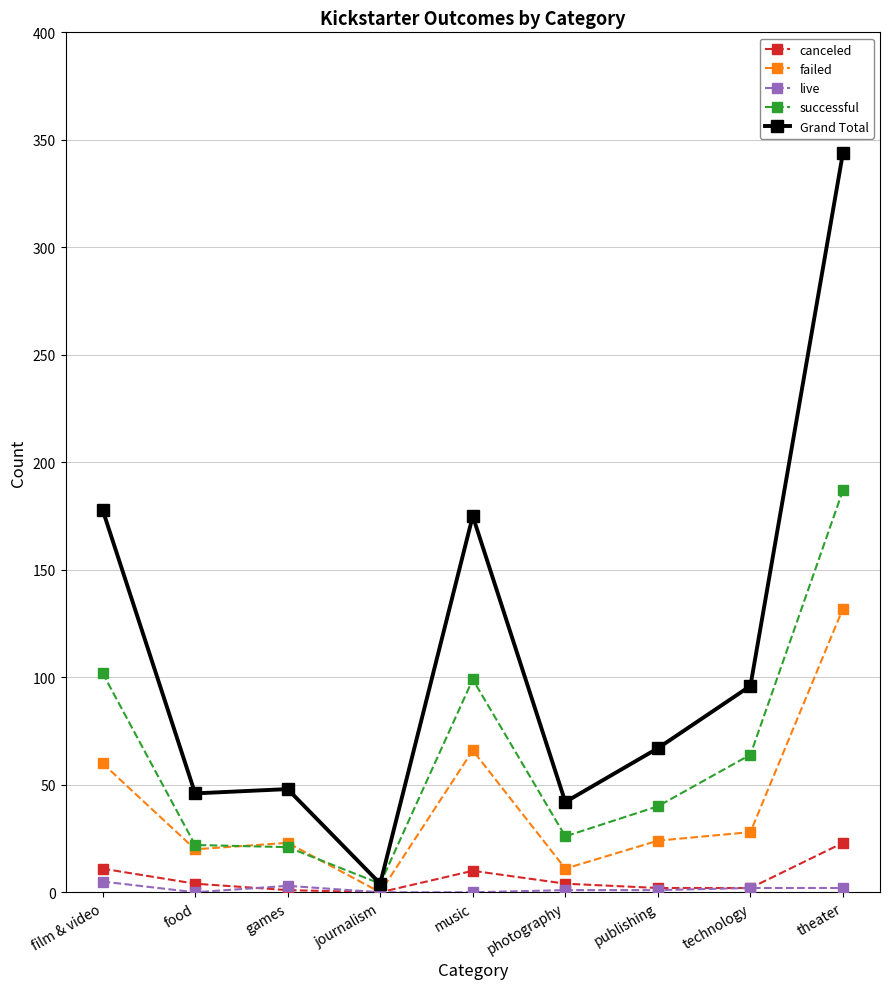

Which series has the largest total across all categories?

Grand Total